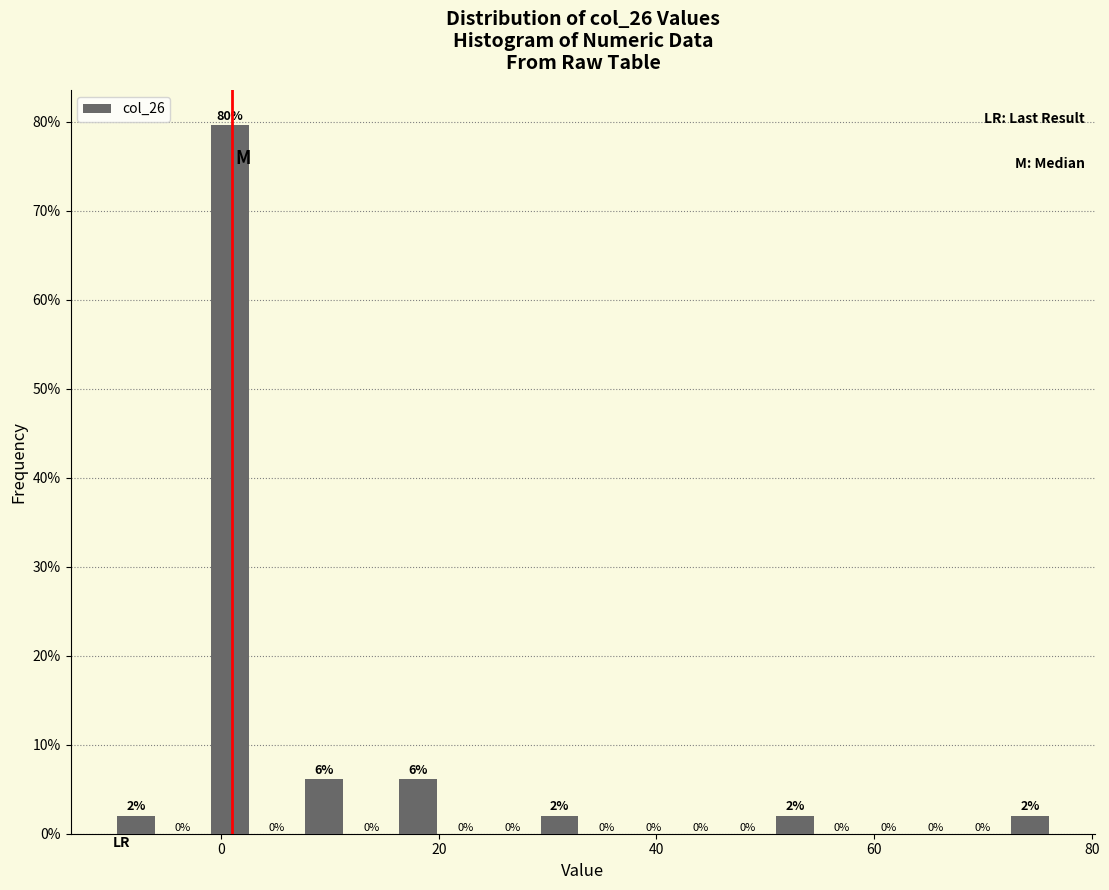

Read against the x-axis, roughly where is the centre of the tallest bar?

0